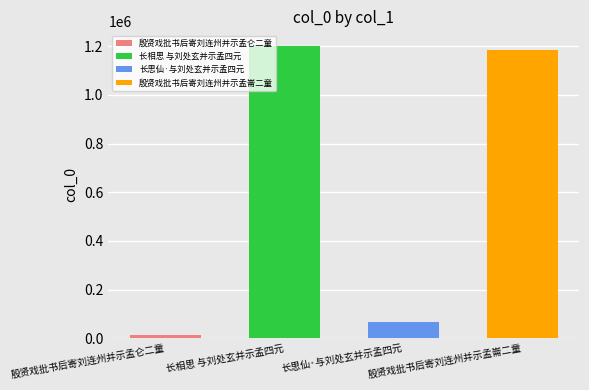

The value at 殷贤戏批书后寄刘连州并示孟崙二童 is 702867. True or false?

False